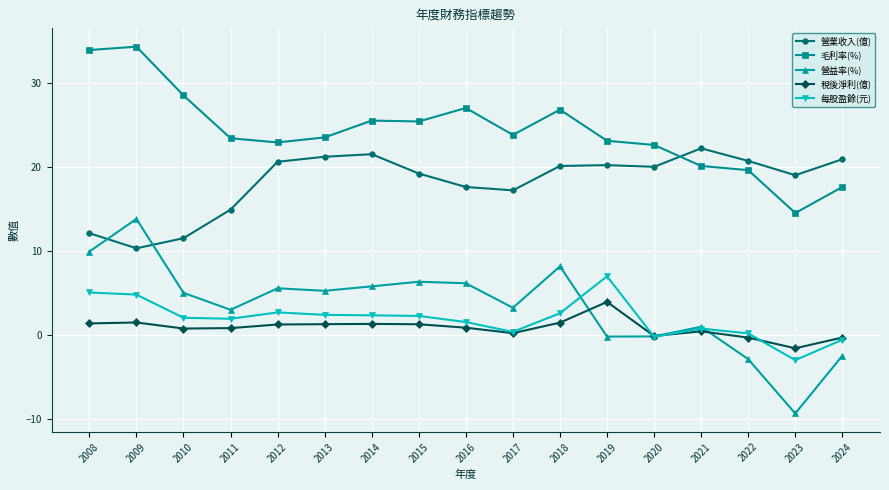

Where does the 毛利率(%) series first go above 23?

2008